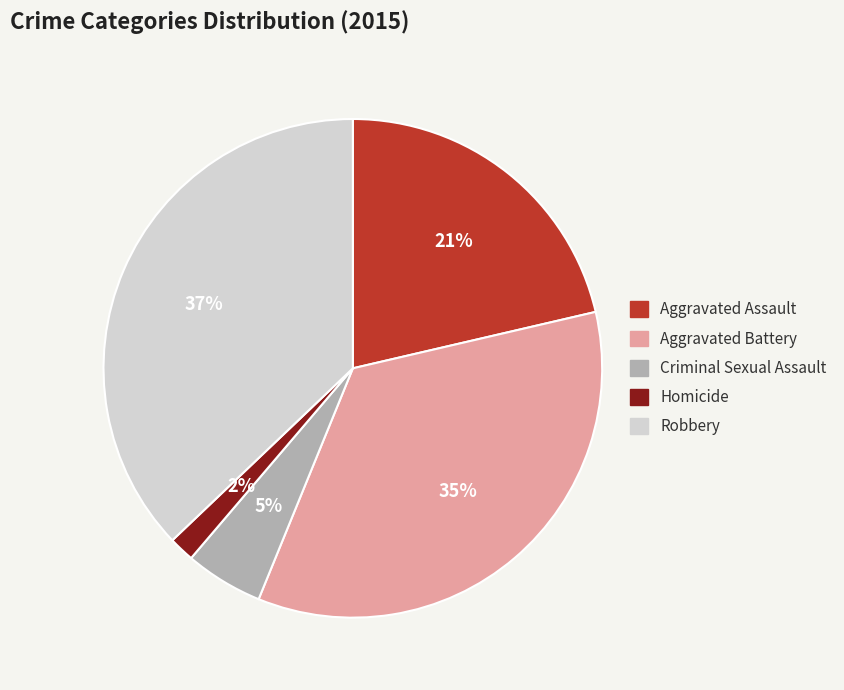

Do Homicide and Aggravated Battery together represent more than half of the pie?

No